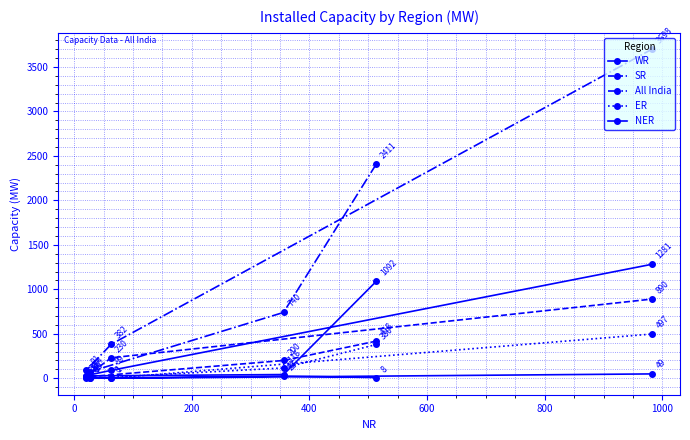

What is the average value of the WR series?

427